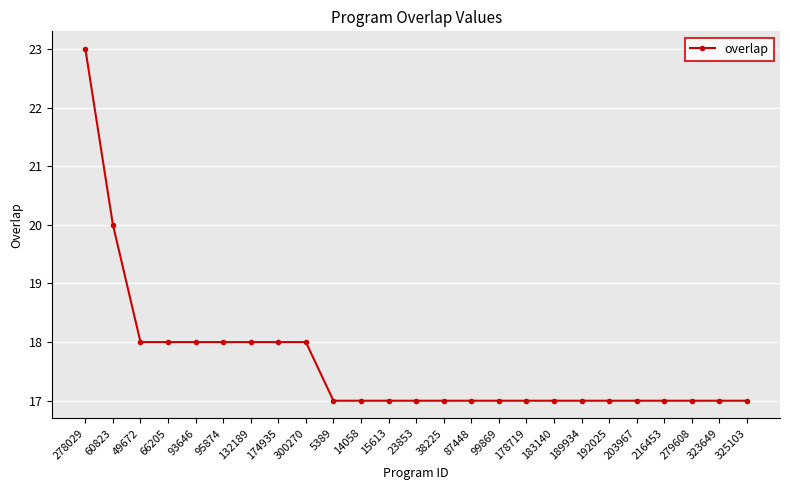

The value at 15613 is 4. True or false?

False